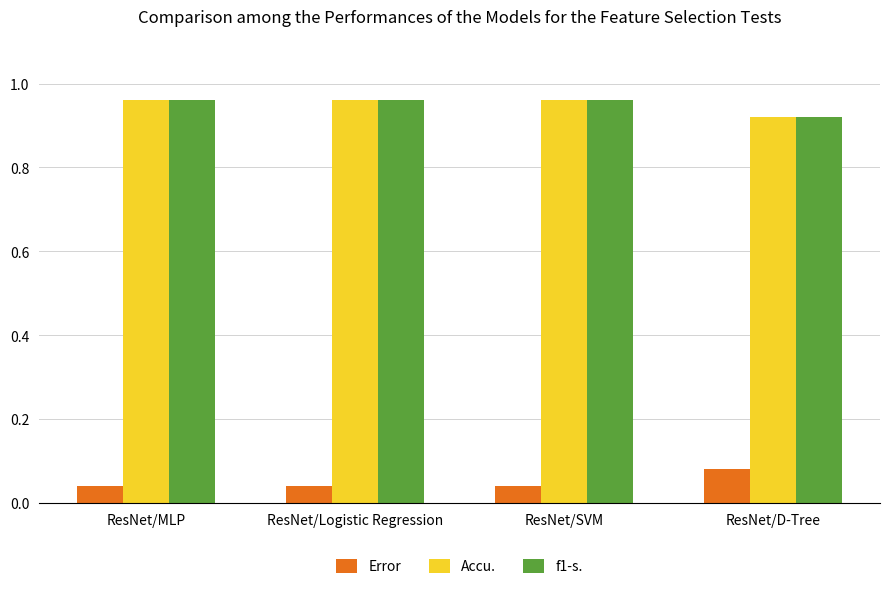

The Error series shows 0.1 at ResNet/MLP. True or false?

False